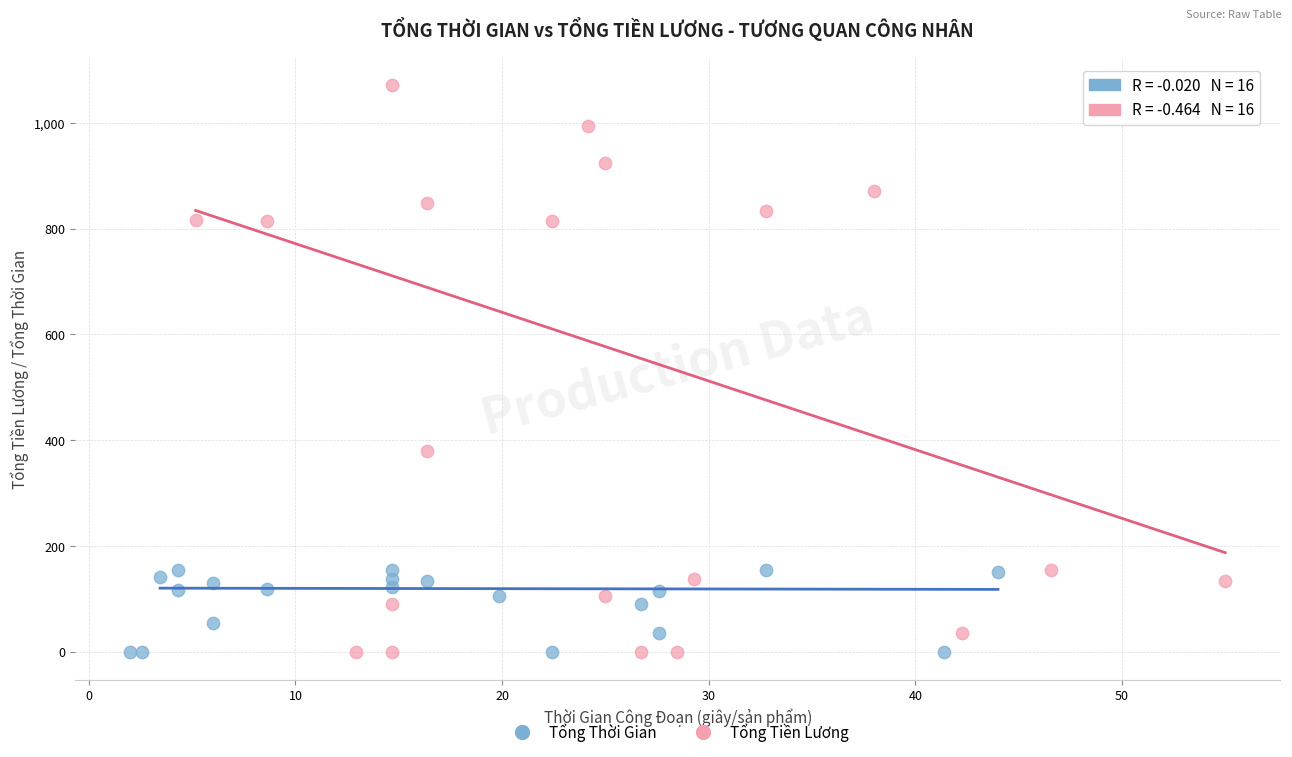

Which series has the widest spread of Y values?

Tổng Tiền Lương